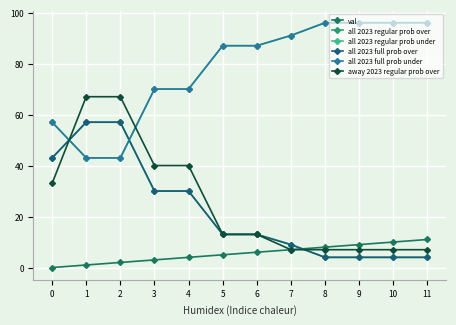

What is the sum of all all 2023 full prob over values?

268